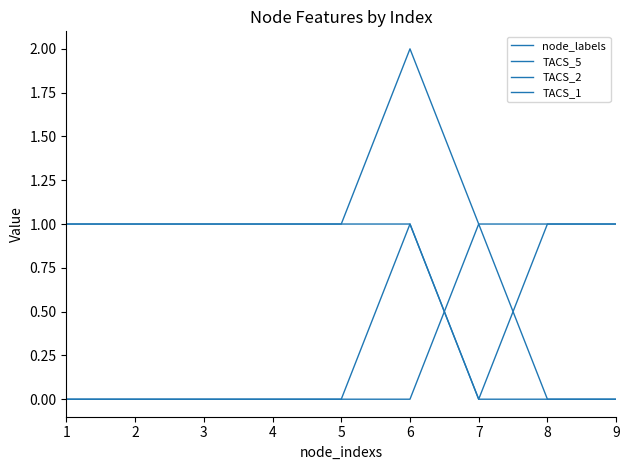

How many lines are shown in the chart?

4